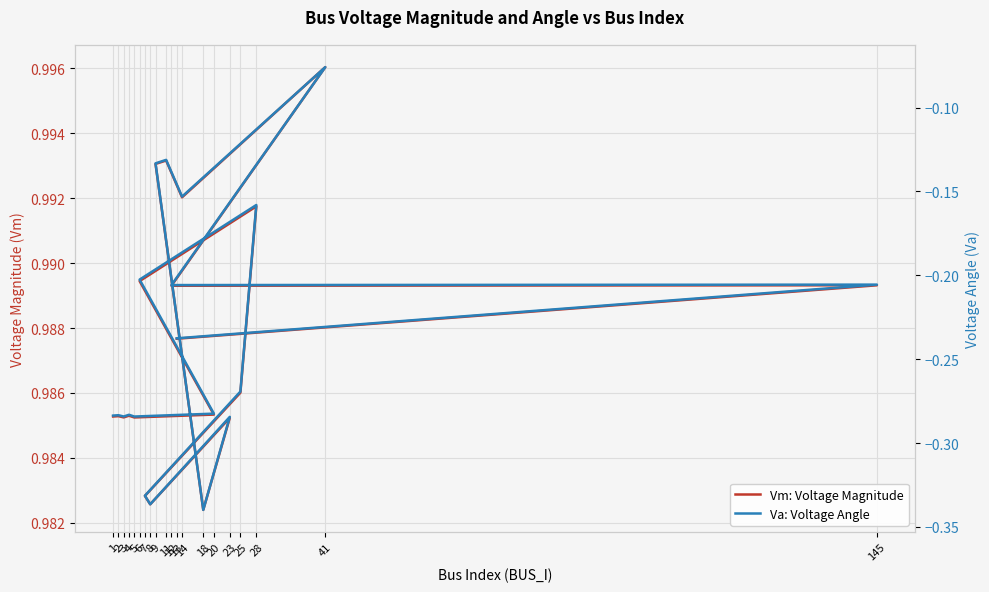

At which label is Va: Voltage Angle closest to 0?

41